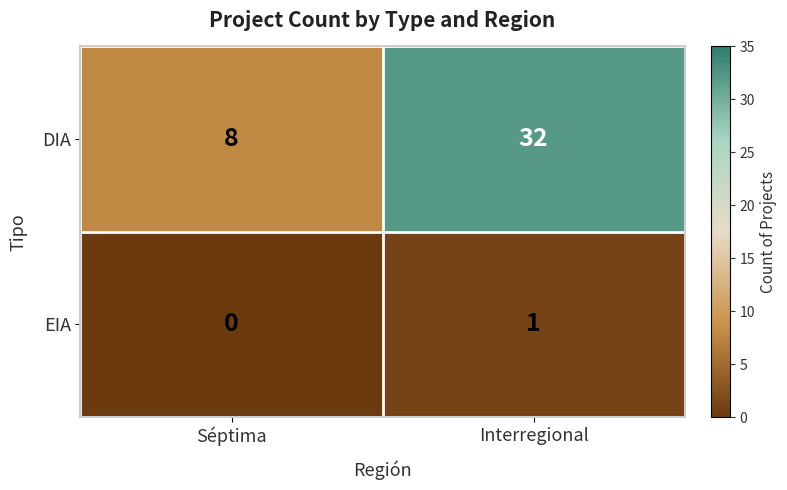

What is the greatest value displayed?

32